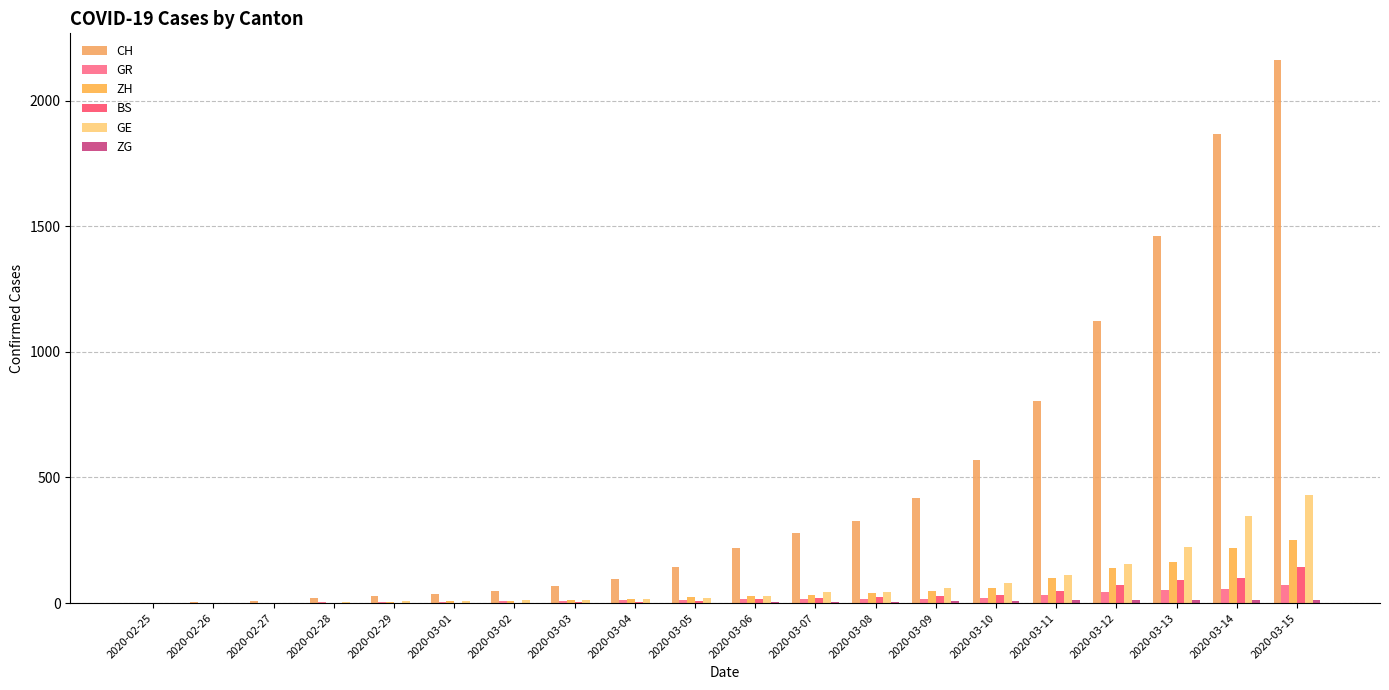

Which label corresponds to the largest value in the chart?

2020-03-15